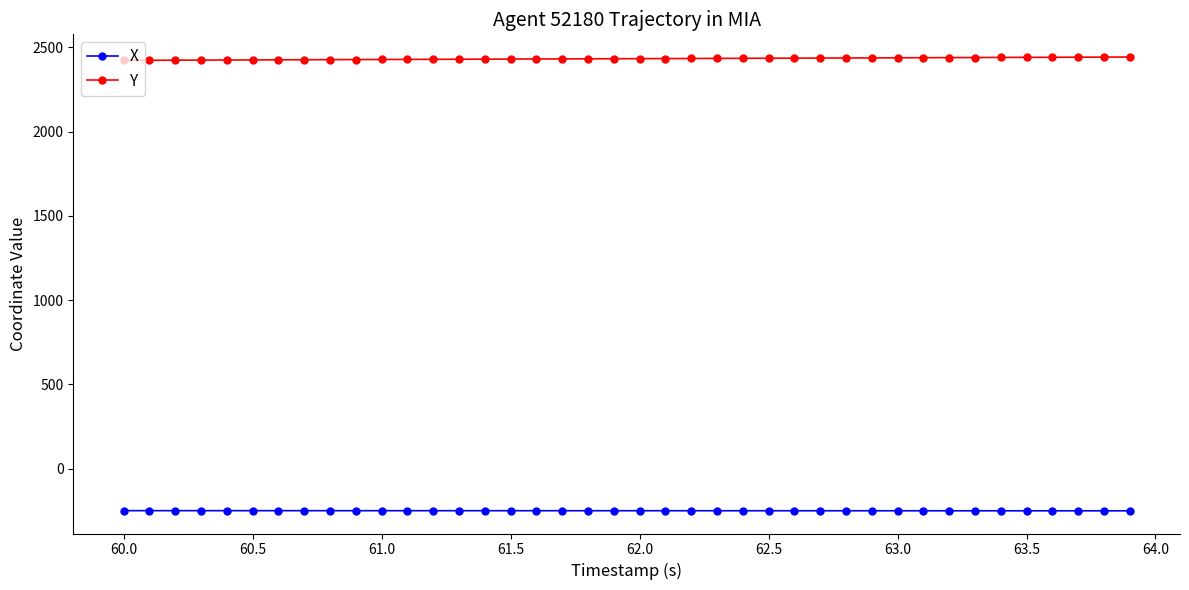

What is the minimum value shown in the chart?

-250.0